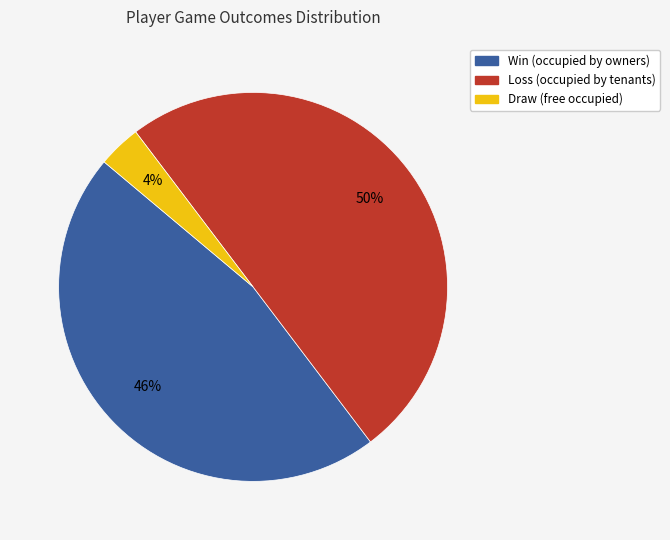

Count the number of slices in the pie.

3